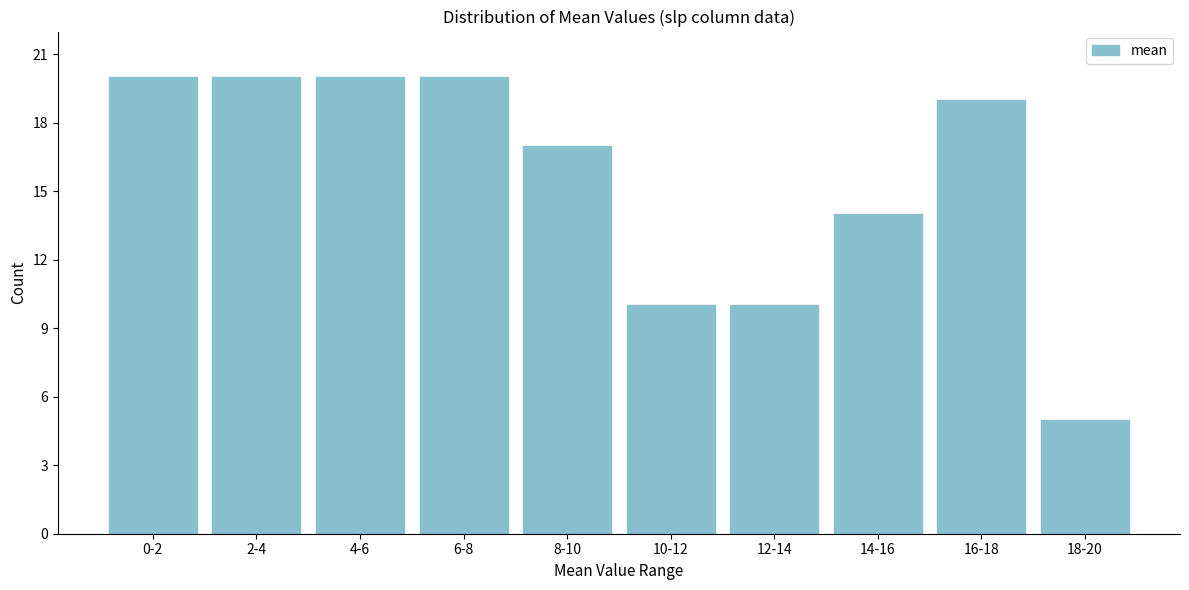

Reading left to right, transcribe all the data shown in this chart.

20	20	20	20	17	10	10	14	19	5